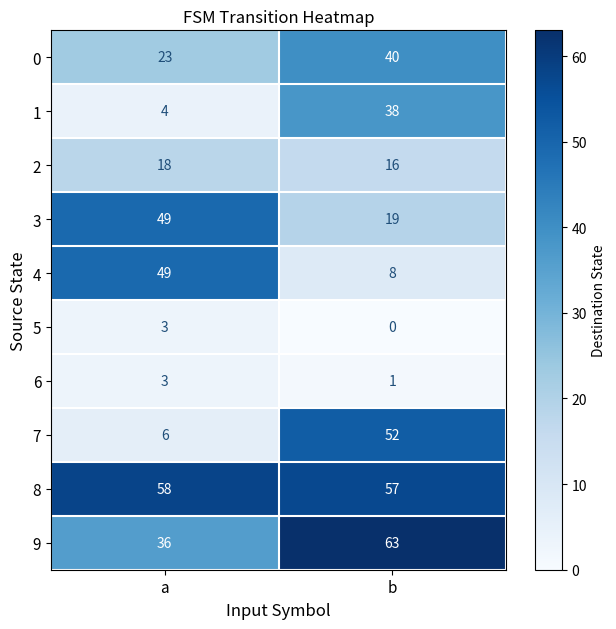

Reading left to right, extract all data points from this chart.

0: 23	40
1: 4	38
2: 18	16
3: 49	19
4: 49	8
5: 3	0
6: 3	1
7: 6	52
8: 58	57
9: 36	63